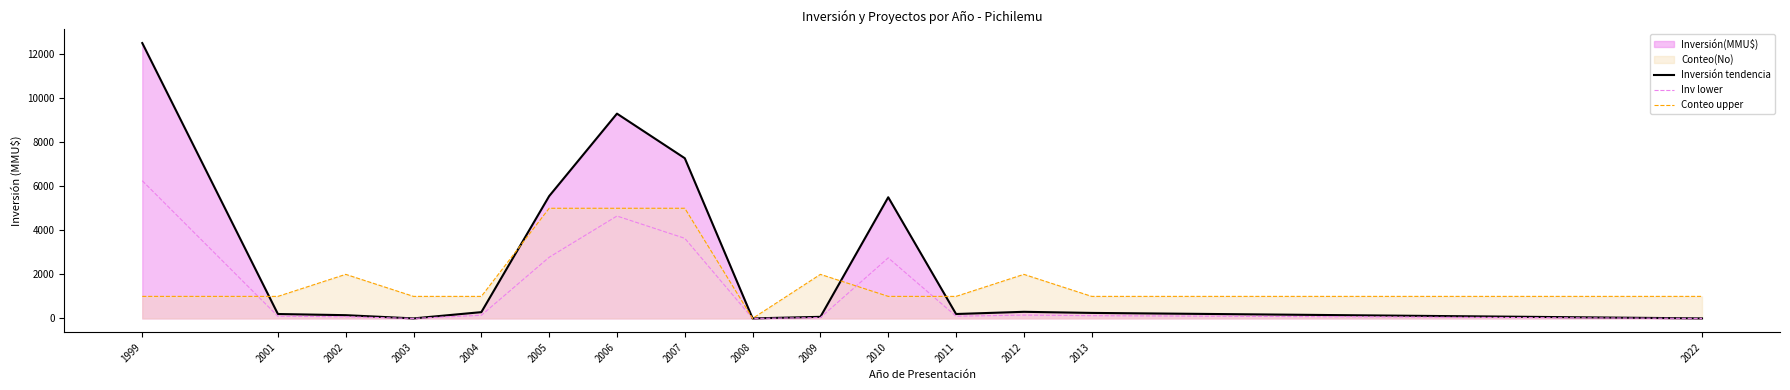

At how many categories does at least one series exceed 10902?

1